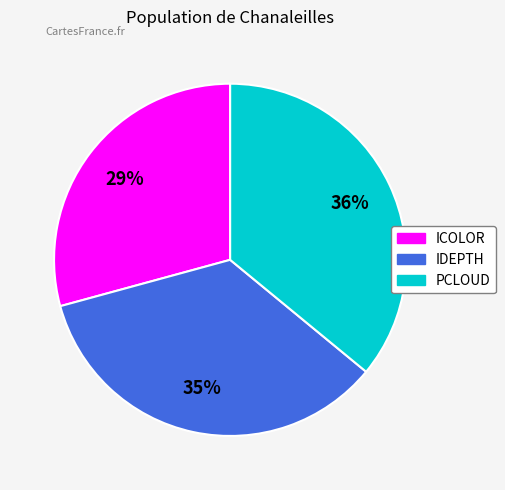

Does any single category account for the majority?

No